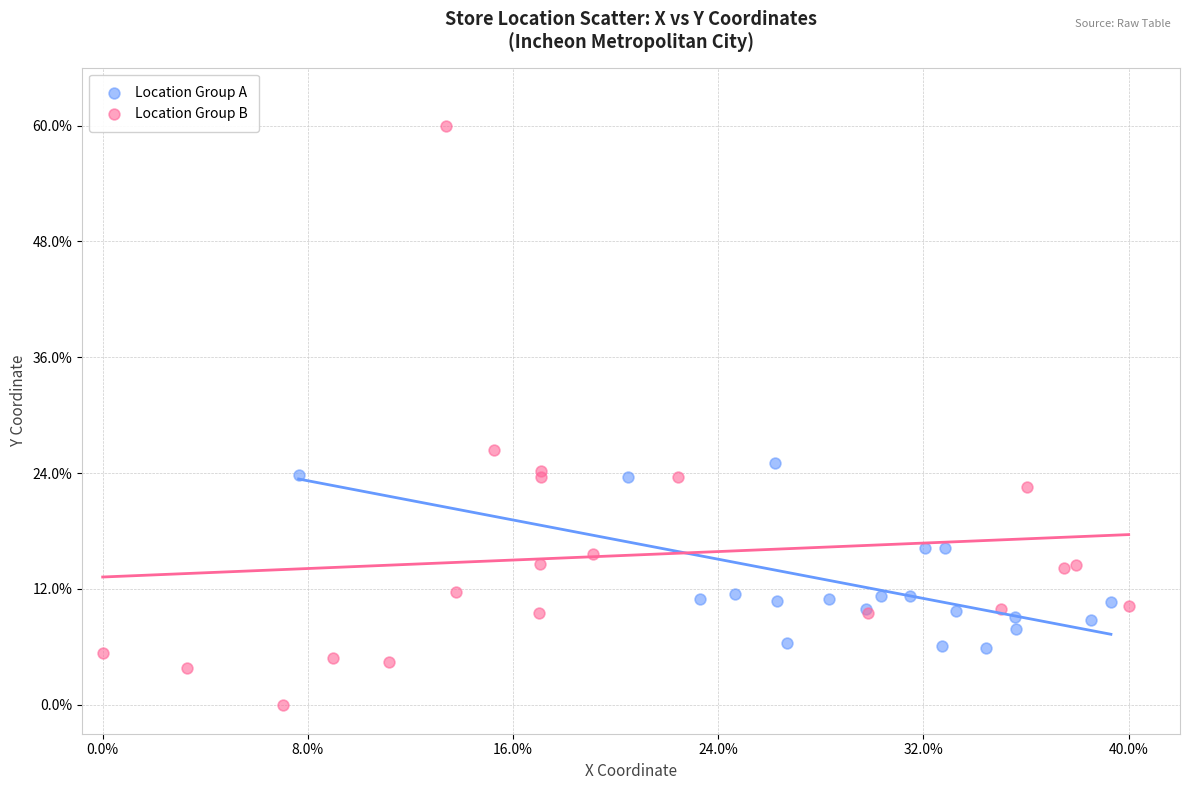

Which series has the widest spread of Y values?

Location Group B